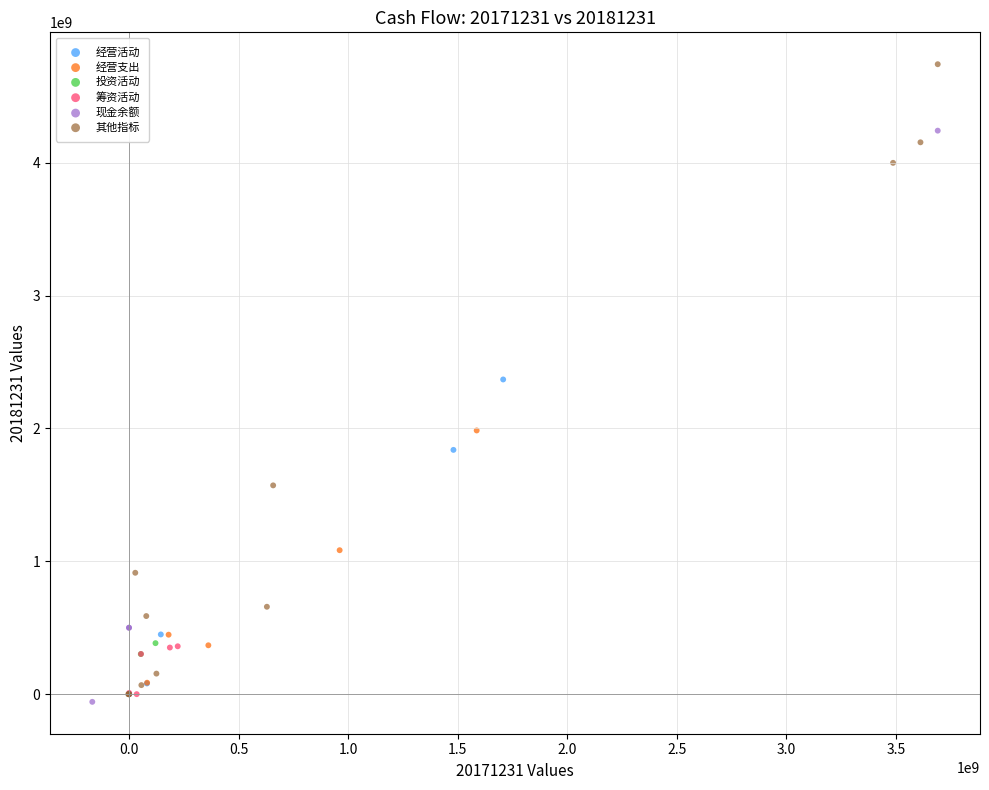

Which series has the largest Y range (max minus min)?

其他指标